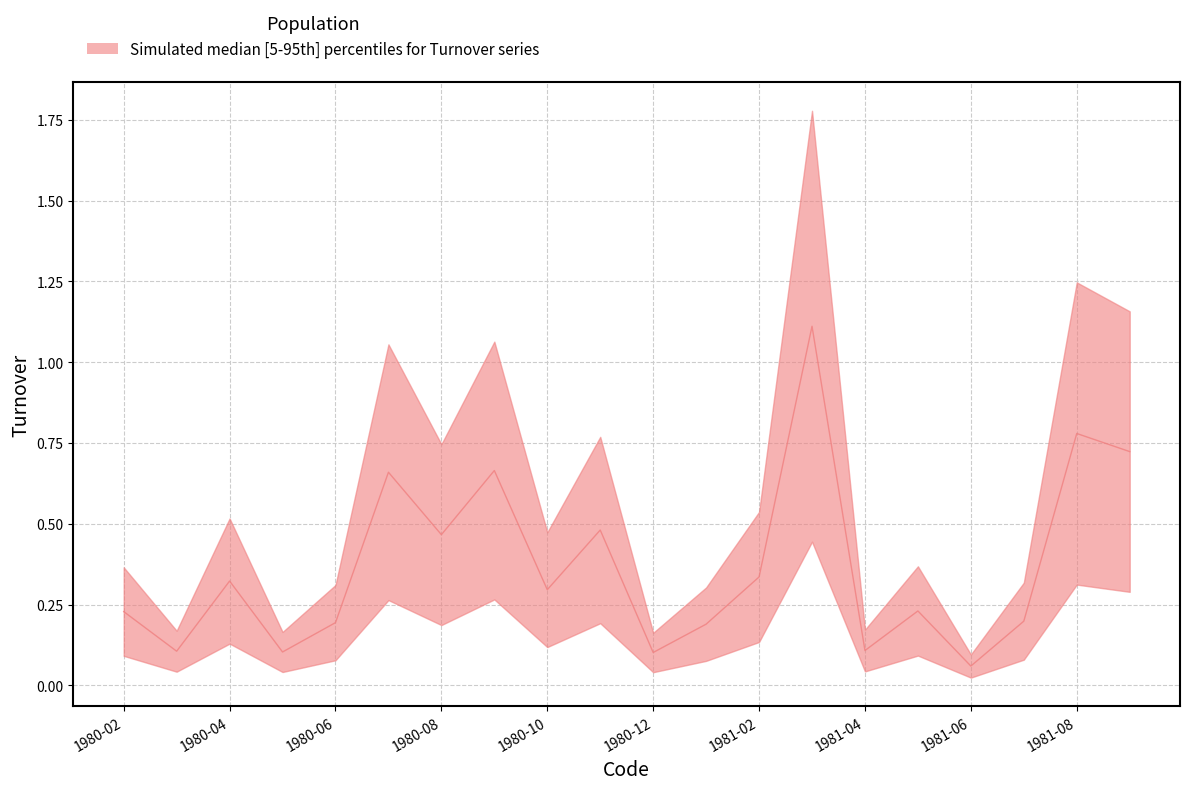

Reading left to right, extract all data points from this chart.

1980-02=0.2	1980-03=0.1	1980-04=0.3	1980-05=0.1	1980-06=0.2	1980-07=0.7	1980-08=0.5	1980-09=0.7	1980-10=0.3	1980-11=0.5	1980-12=0.1	1981-01=0.2	1981-02=0.3	1981-03=1.1	1981-04=0.1	1981-05=0.2	1981-06=0.1	1981-07=0.2	1981-08=0.8	1981-09=0.7